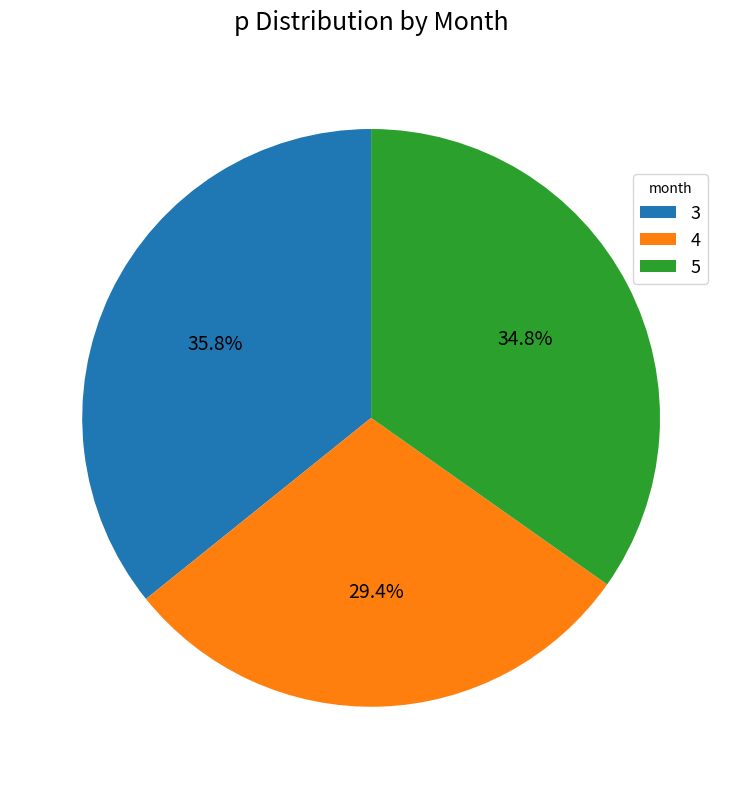

How many segments does this pie chart have?

3